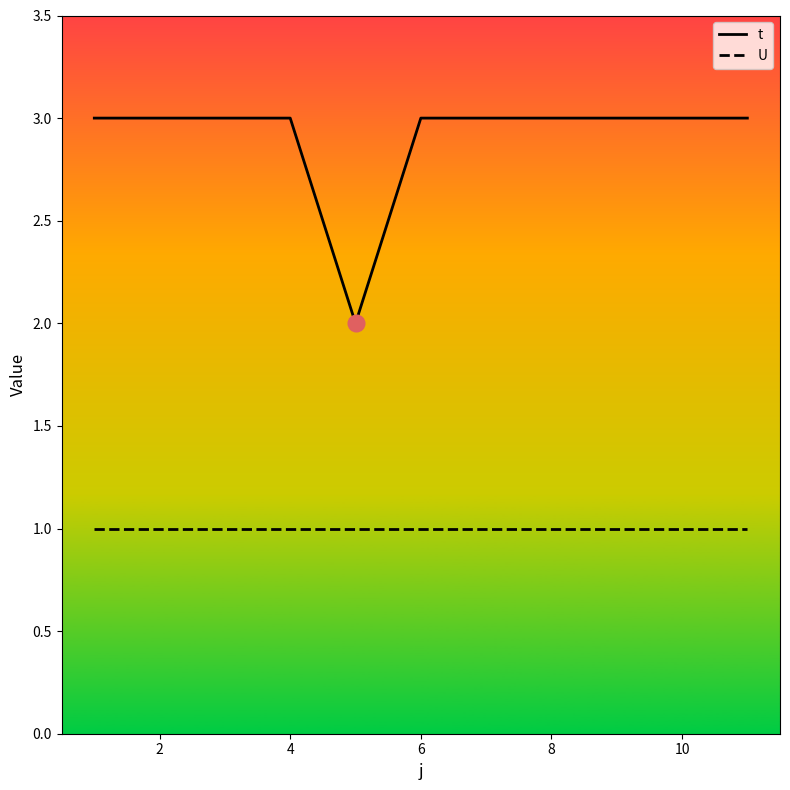

Which series has the largest range (max minus min)?

t